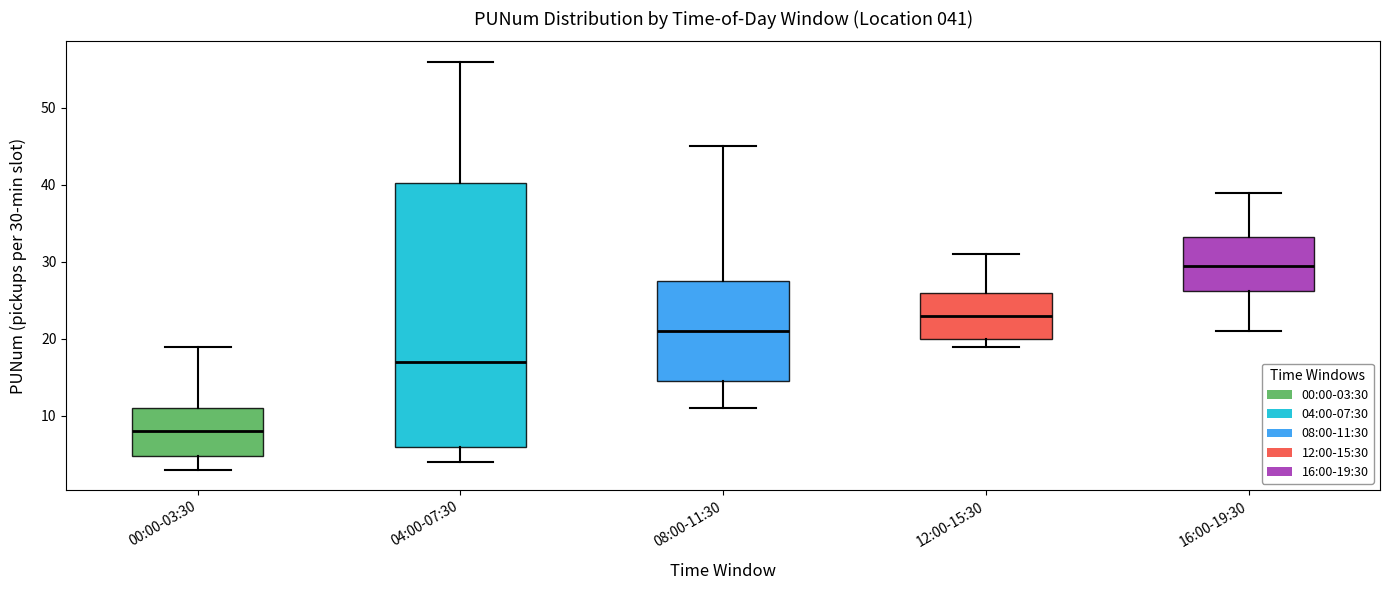

Which box is the tallest, from its lower edge to its upper edge?

04:00-07:30